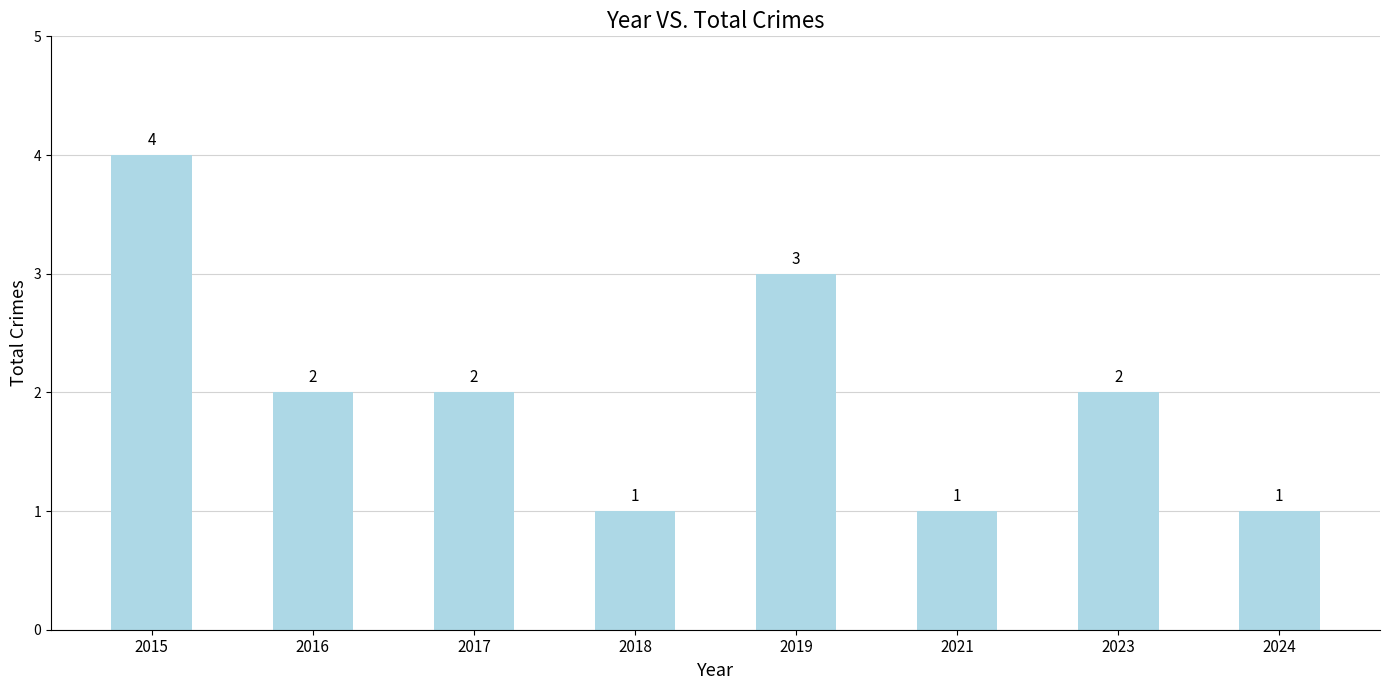

What is the difference between the second highest and second lowest values?

2